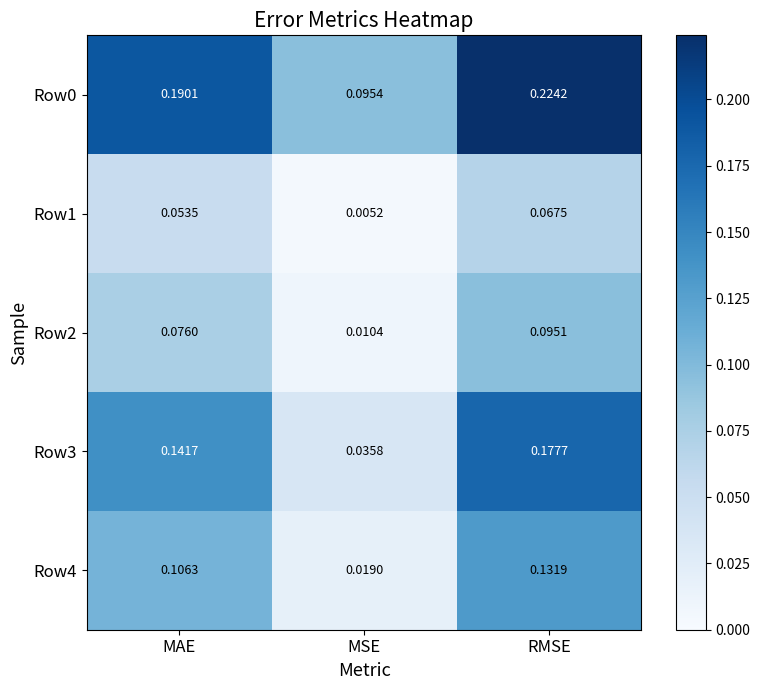

Where is Row1 nearest to the value 0?

MSE